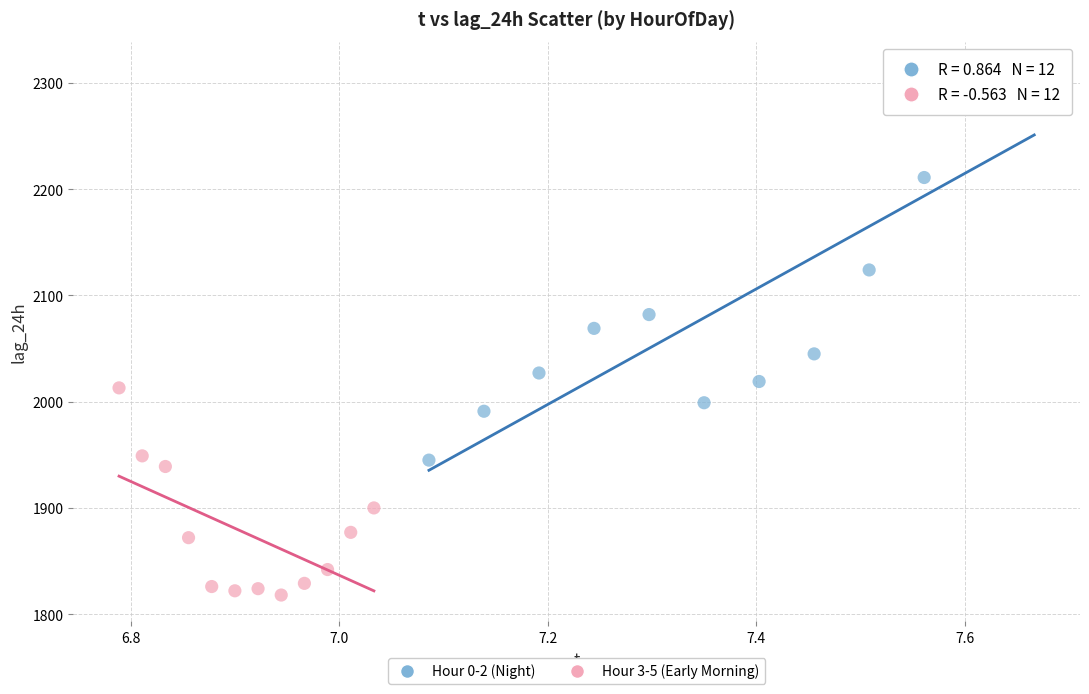

What are all the series names shown in the legend?

Hour 0-2 (Night), Hour 3-5 (Early Morning)